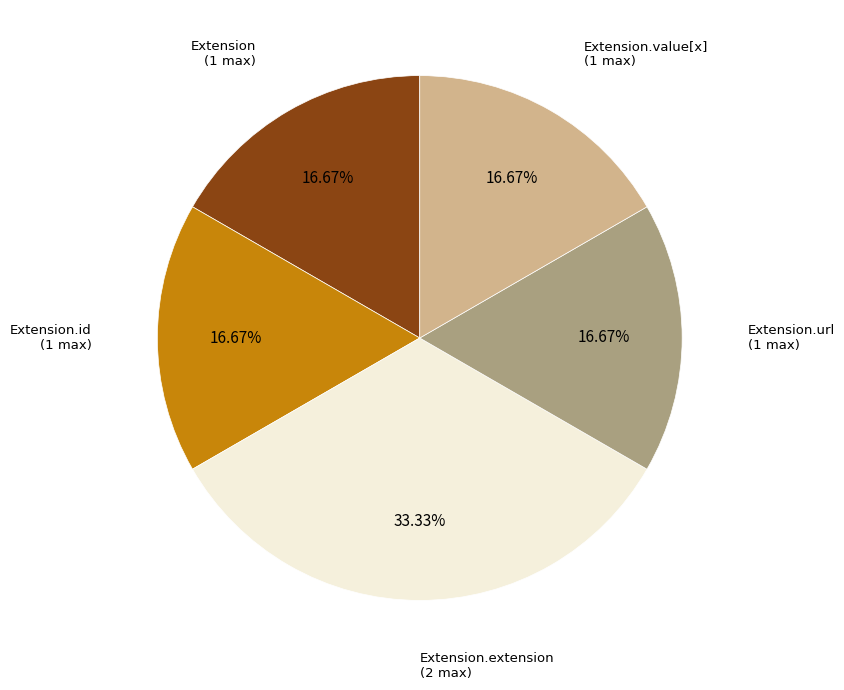

Does any single category account for the majority?

No